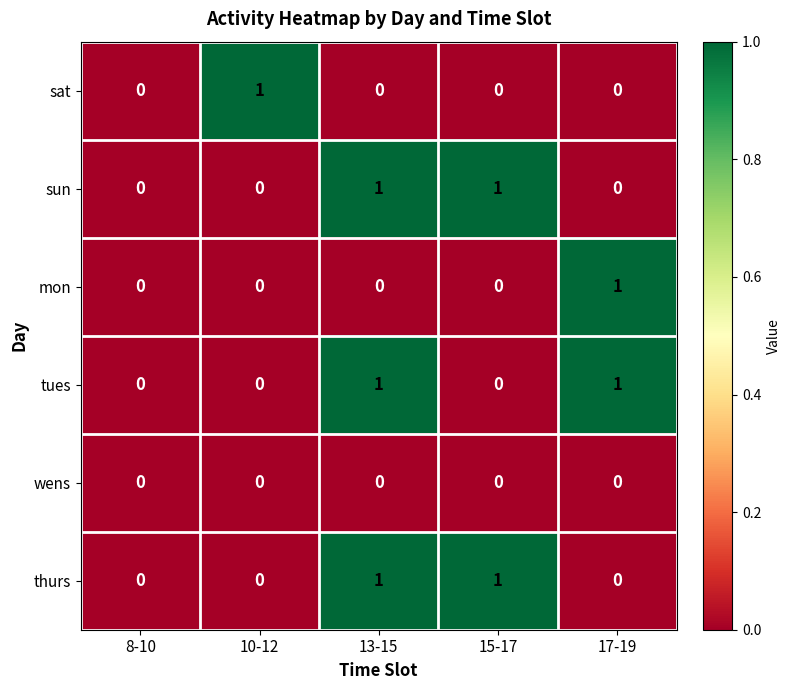

What is the total value across all series at 15-17?

2